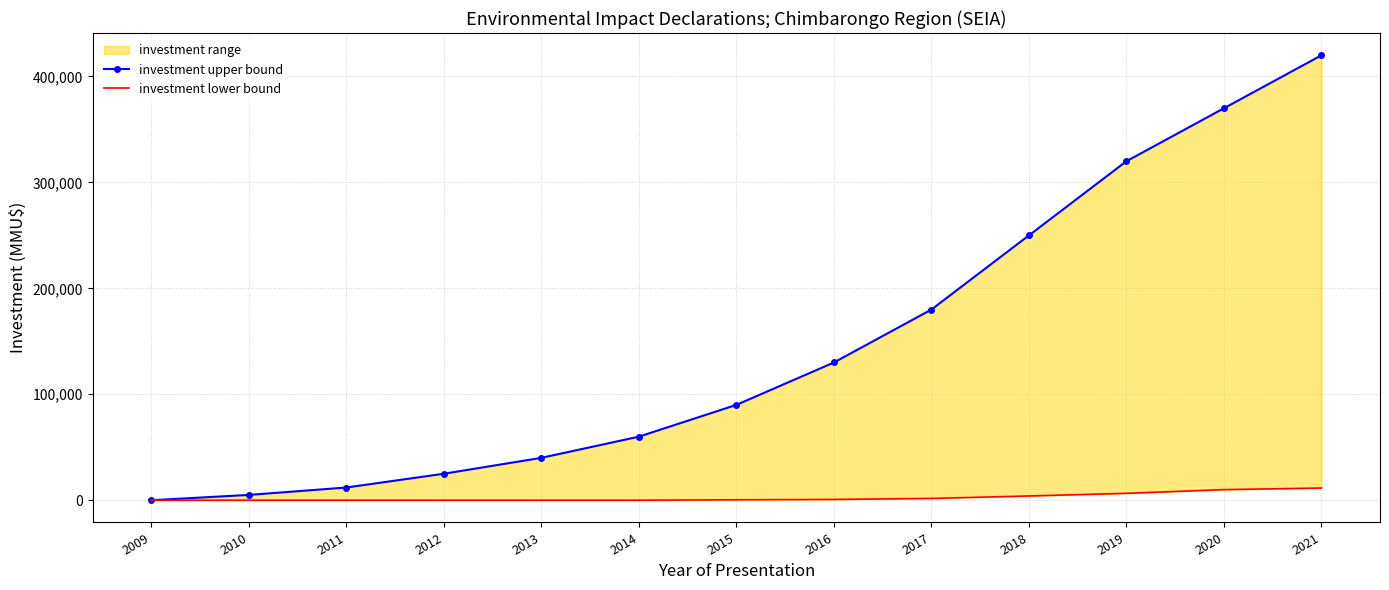

What is the sum of all investment lower bound values?

34826